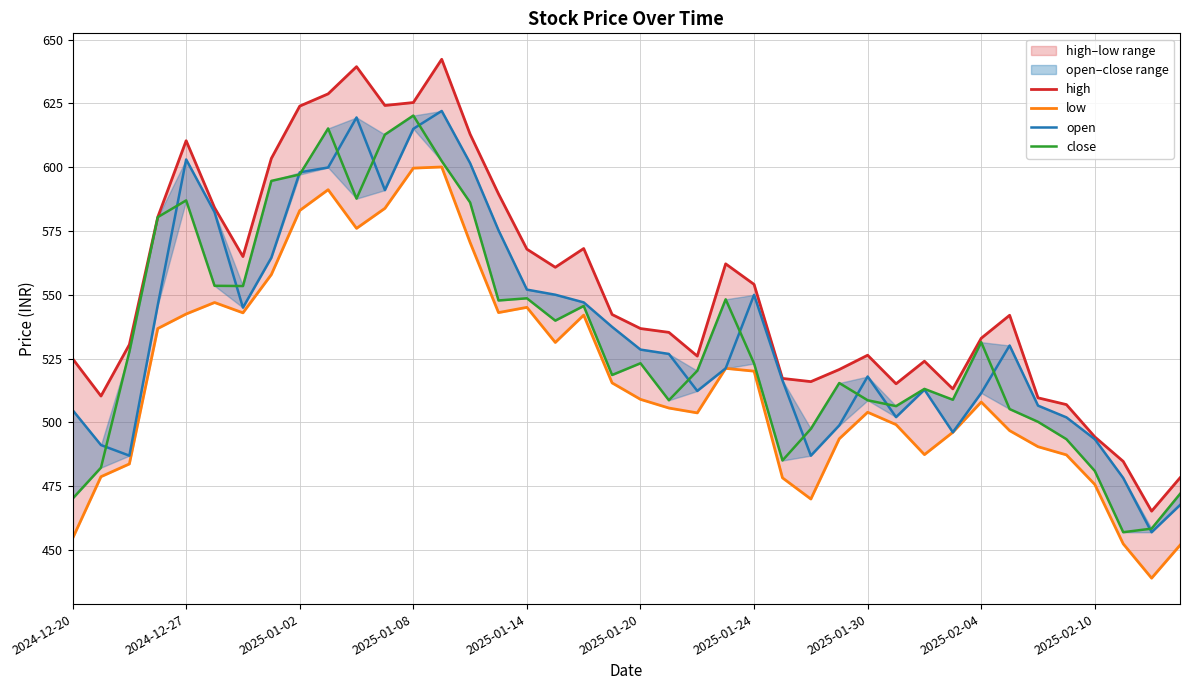

At how many categories does at least one series exceed 482?

38